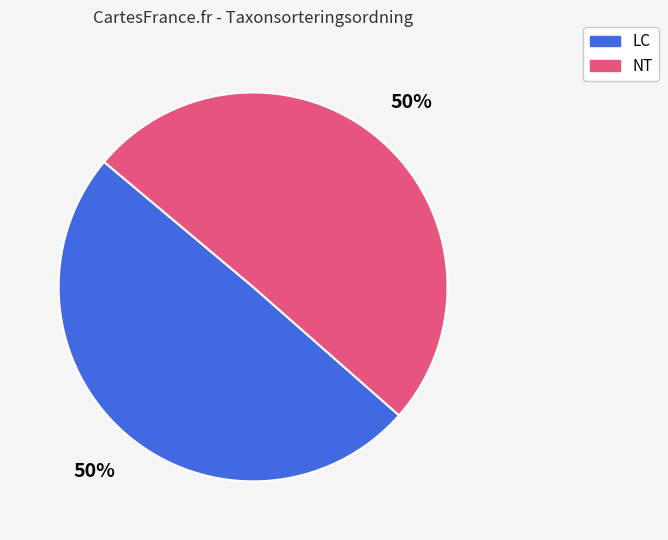

To the nearest percent, what is the average slice percentage?

50%